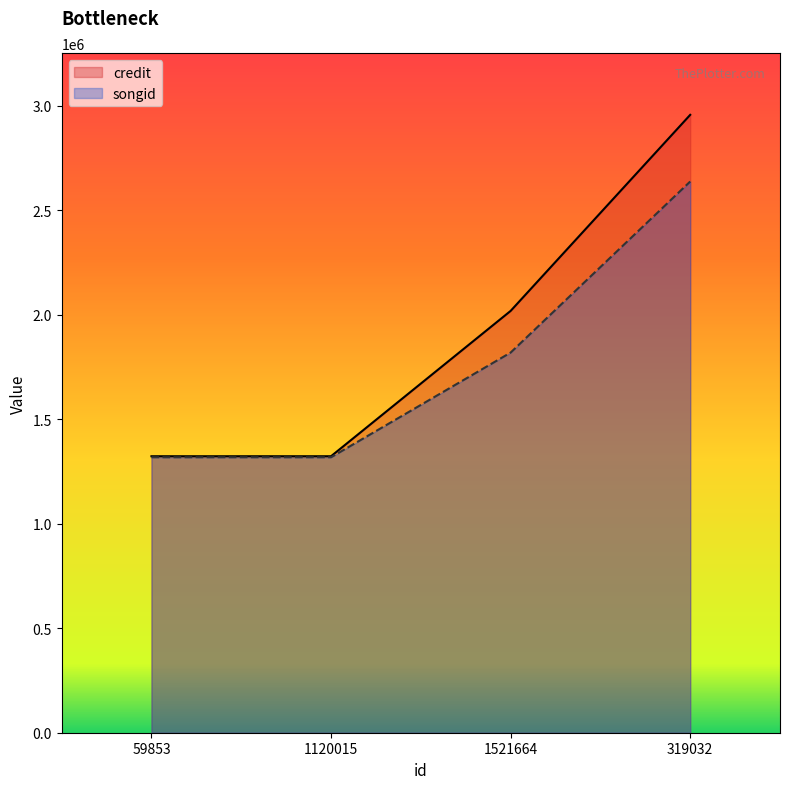

What is the highest value of the credit series?

2955872